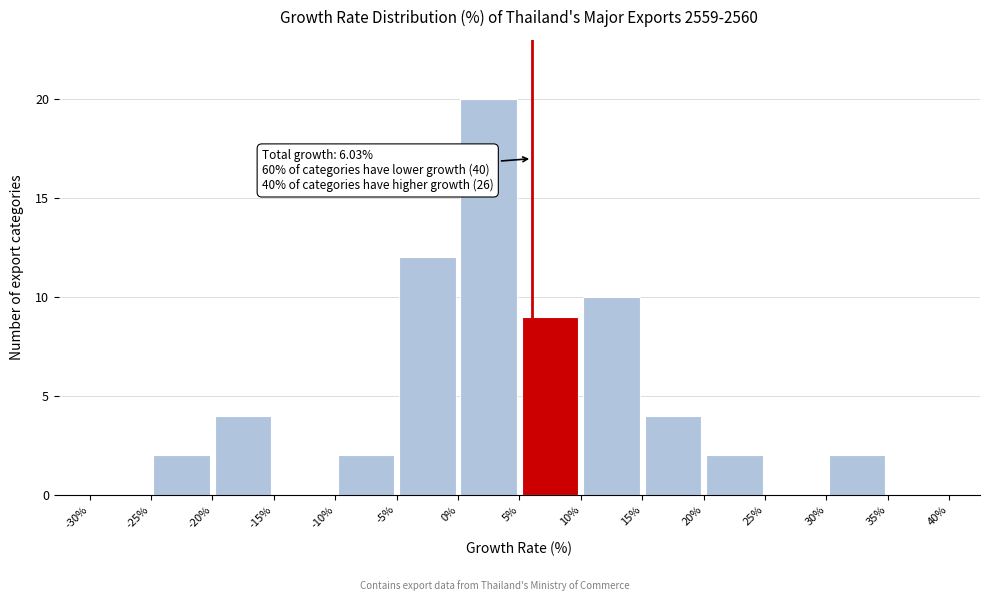

Which range on the x-axis has the tallest bar?

0% to 5%